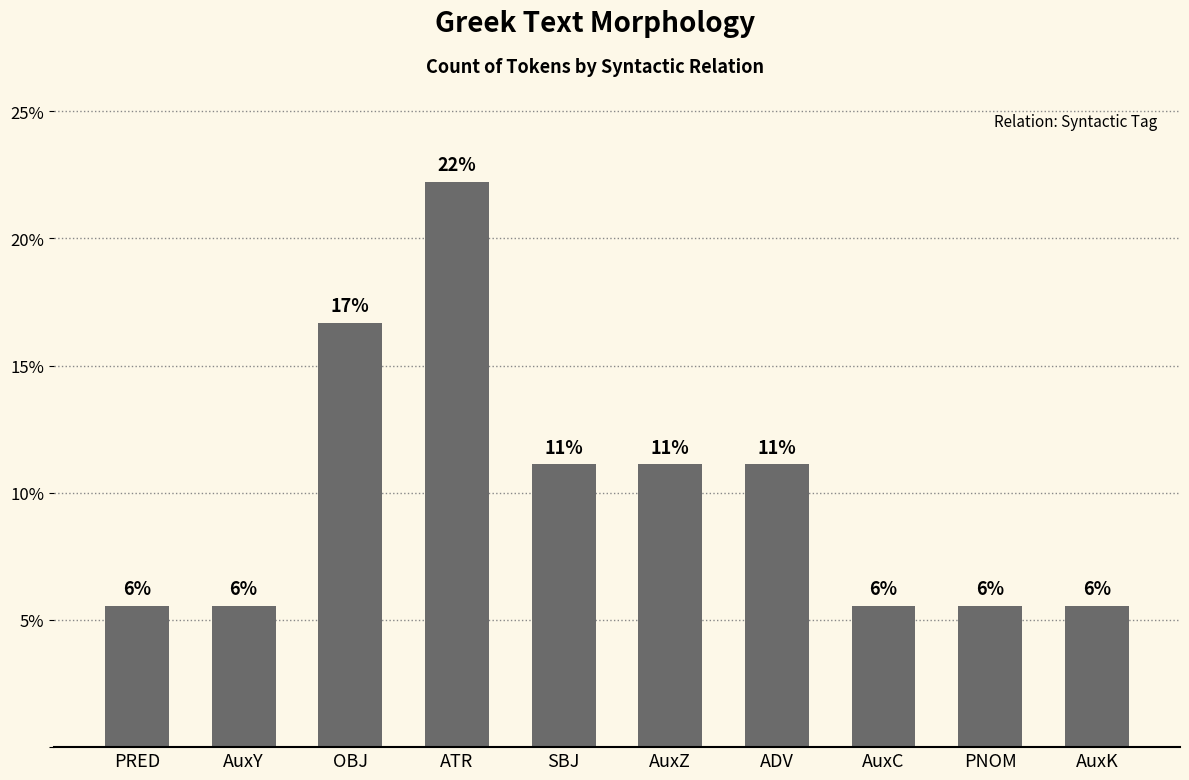

Reading left to right, transcribe all the data shown in this chart.

PRED=5.6	AuxY=5.6	OBJ=16.7	ATR=22.2	SBJ=11.1	AuxZ=11.1	ADV=11.1	AuxC=5.6	PNOM=5.6	AuxK=5.6